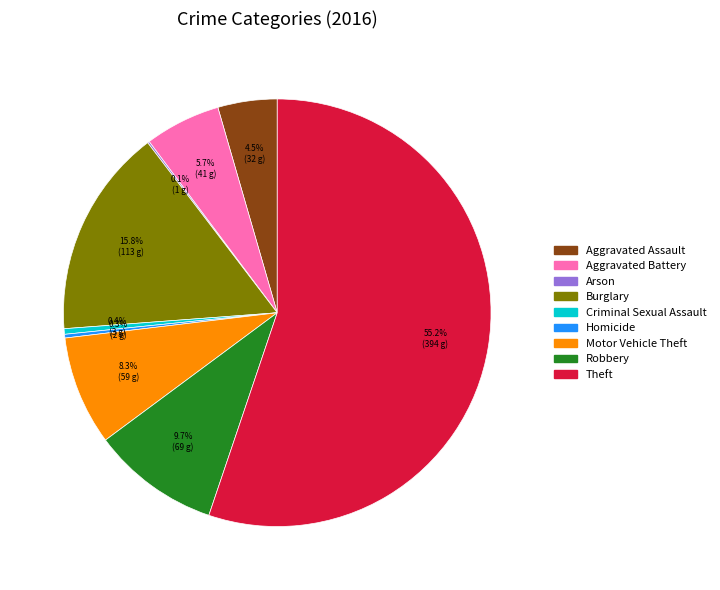

To the nearest percent, what is the difference between the largest and smallest slice percentages?

55%